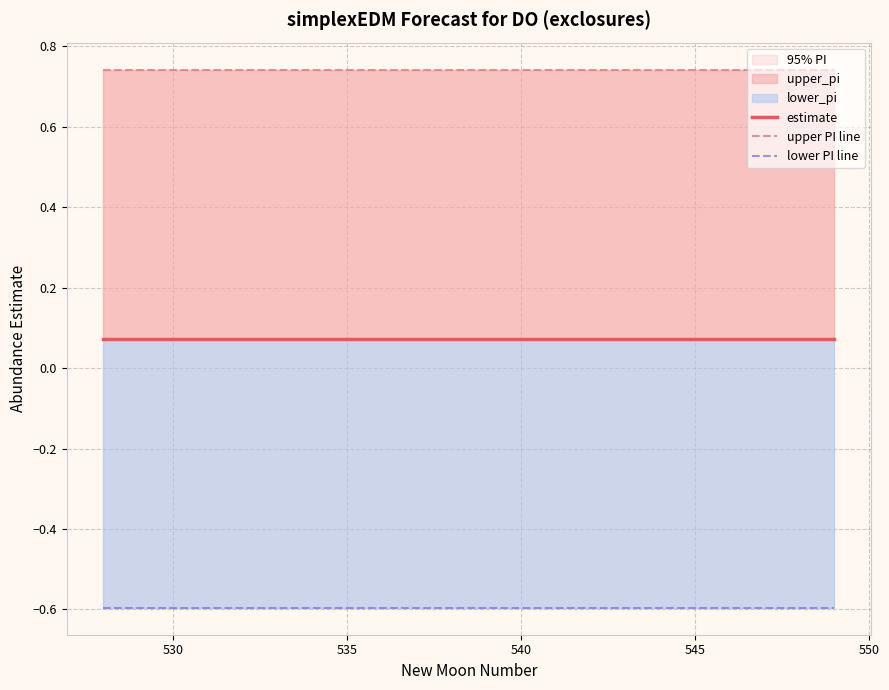

Which series has the largest range (max minus min)?

upper PI line